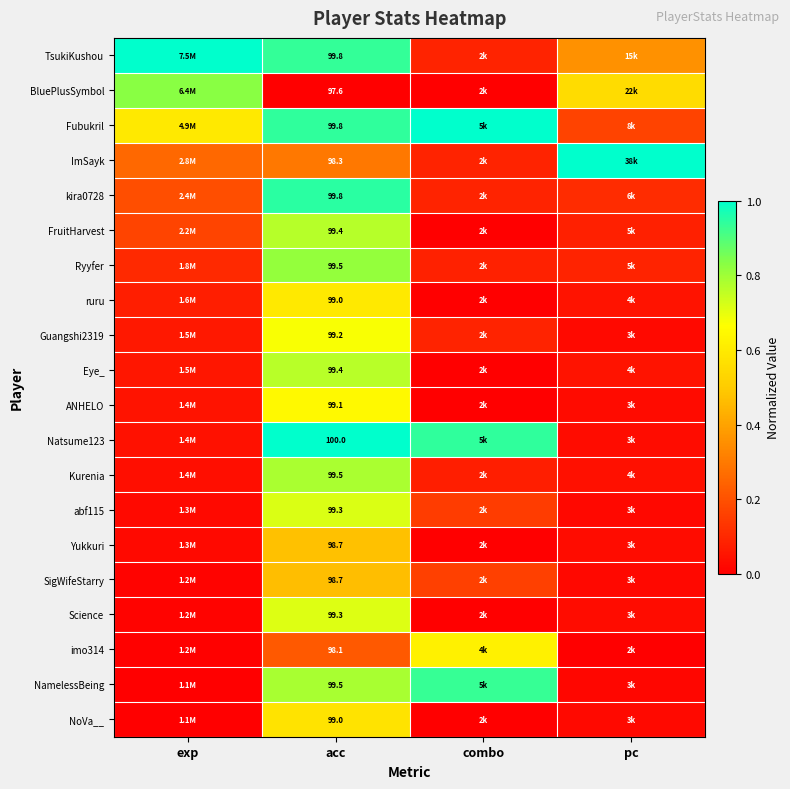

How many data points does each series have?

4